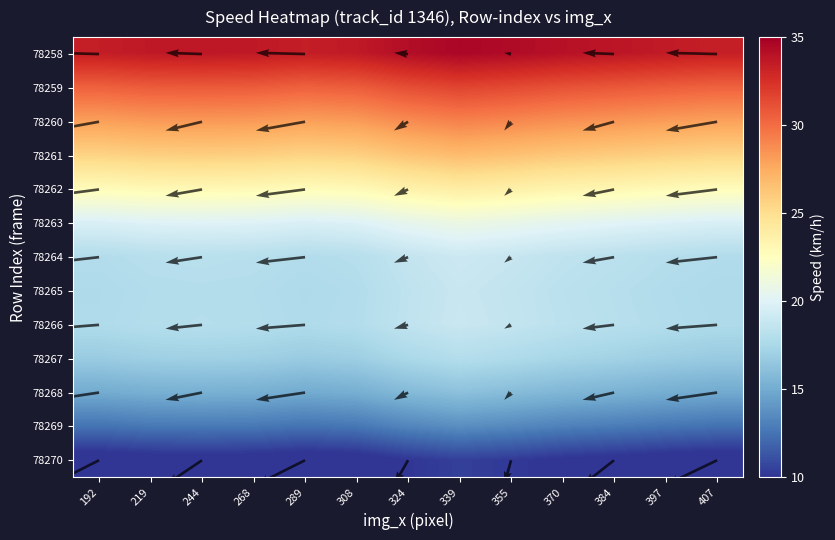

What is the minimum value shown in the chart?

9.2